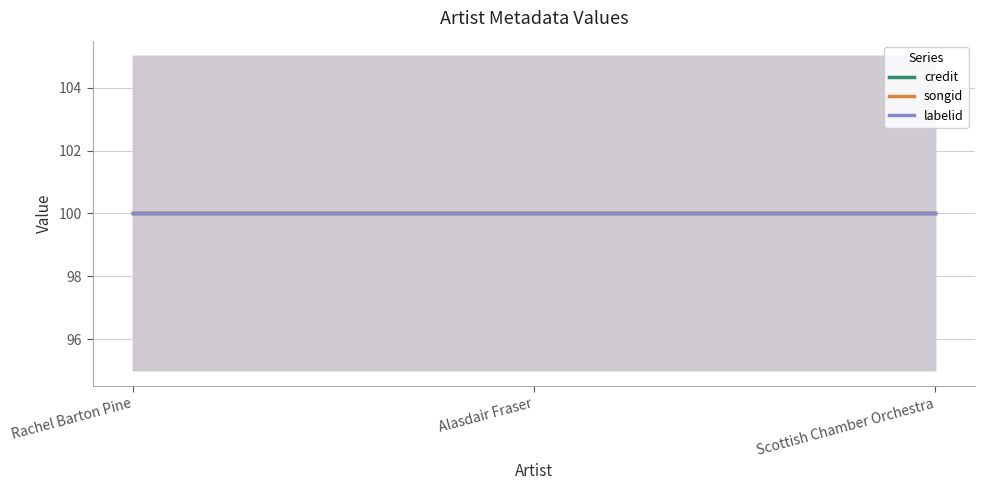

What is the total value across all series at Rachel Barton Pine?

2438808